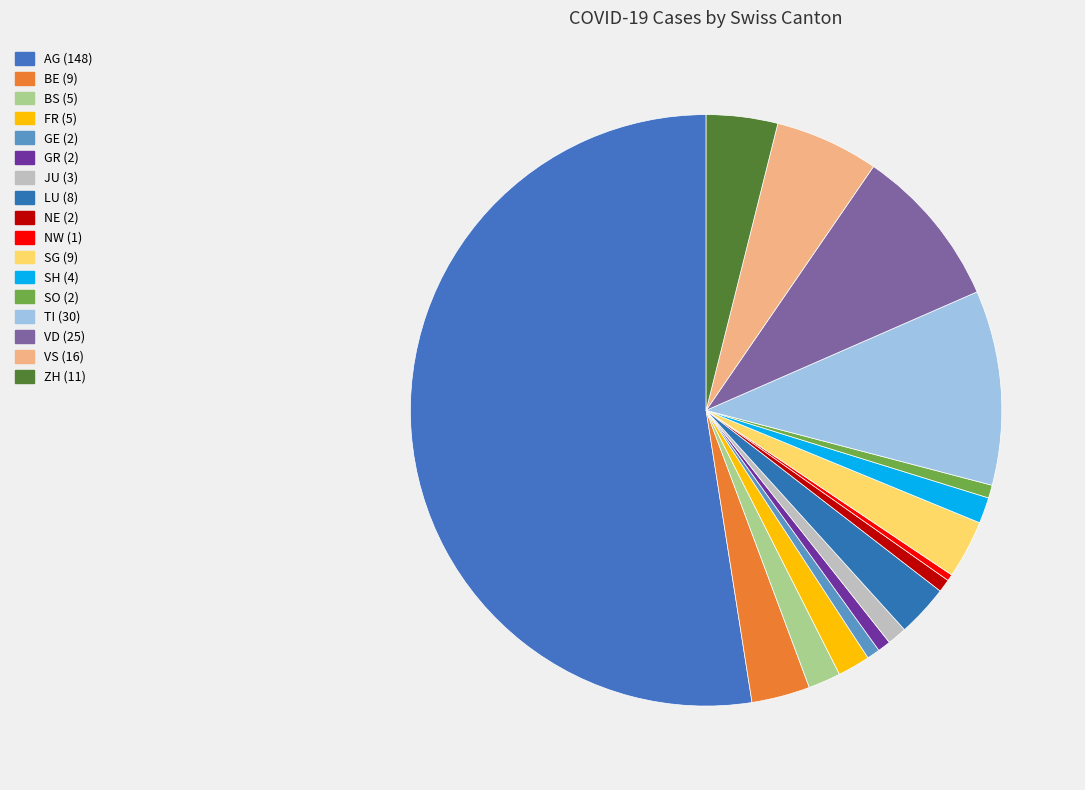

How many slices are in this pie chart?

17